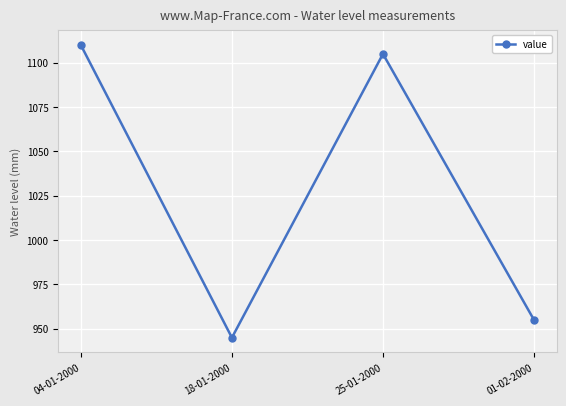

Rank the categories by value from highest to lowest.

04-01-2000, 25-01-2000, 01-02-2000, 18-01-2000